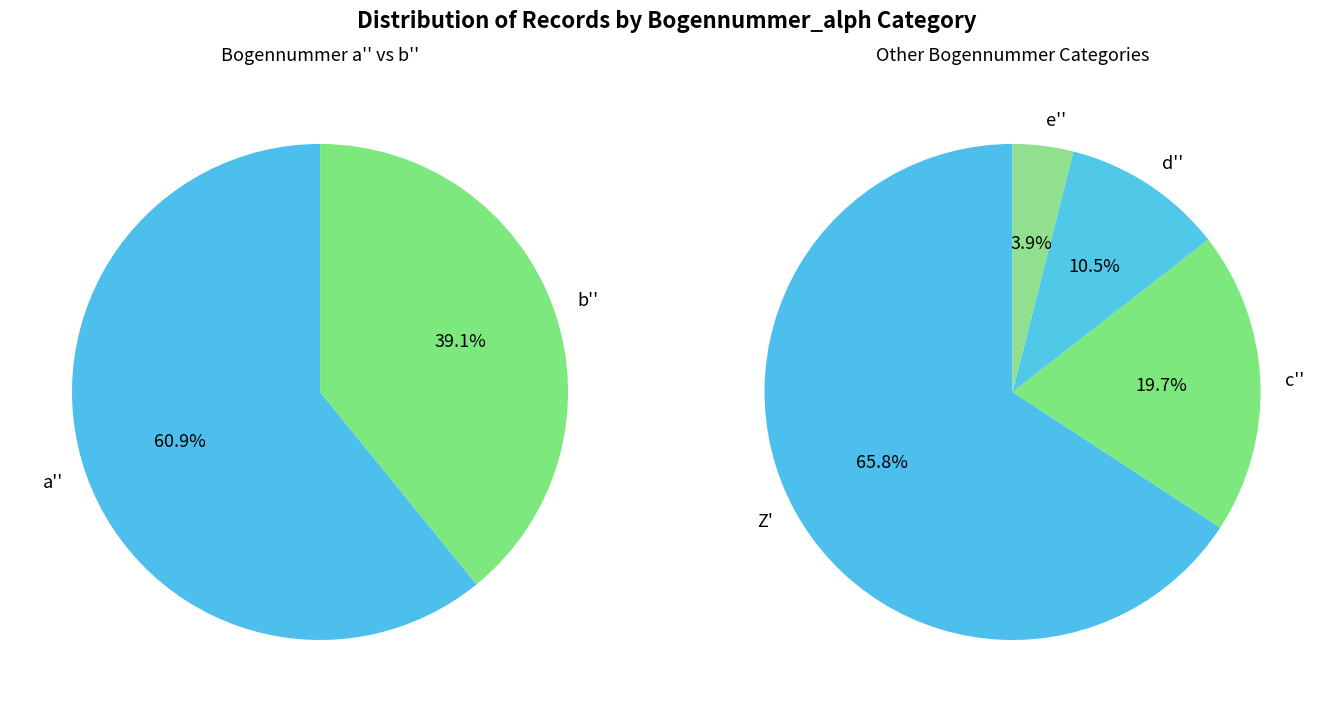

Count the number of slices in the pie.

6